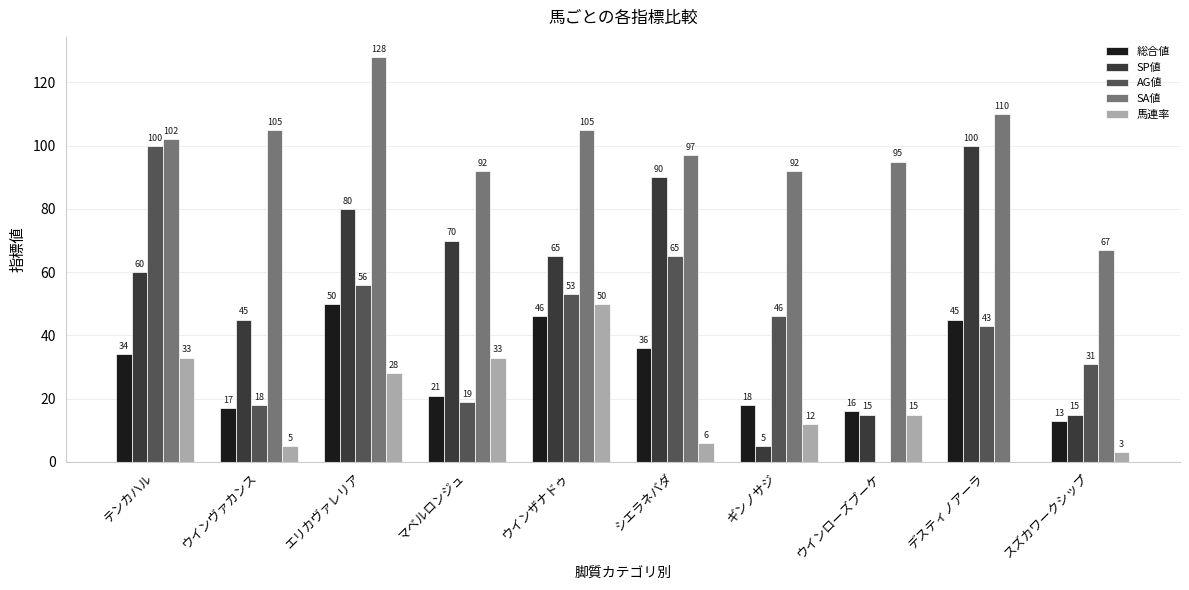

Is the value of SA値 at デスティノアーラ greater than the value of SP値 at マベルロンジュ?

Yes